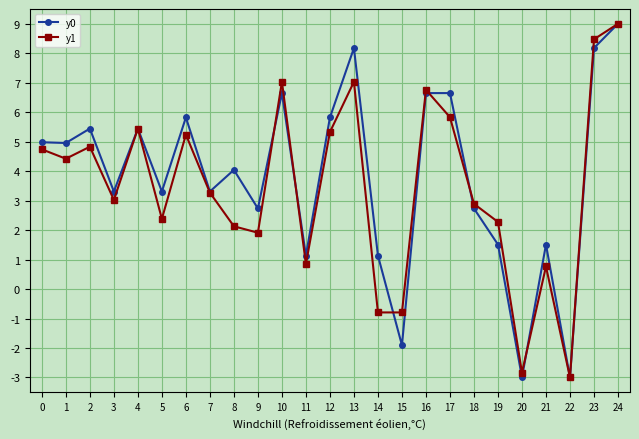

How many distinct data groups are displayed?

2